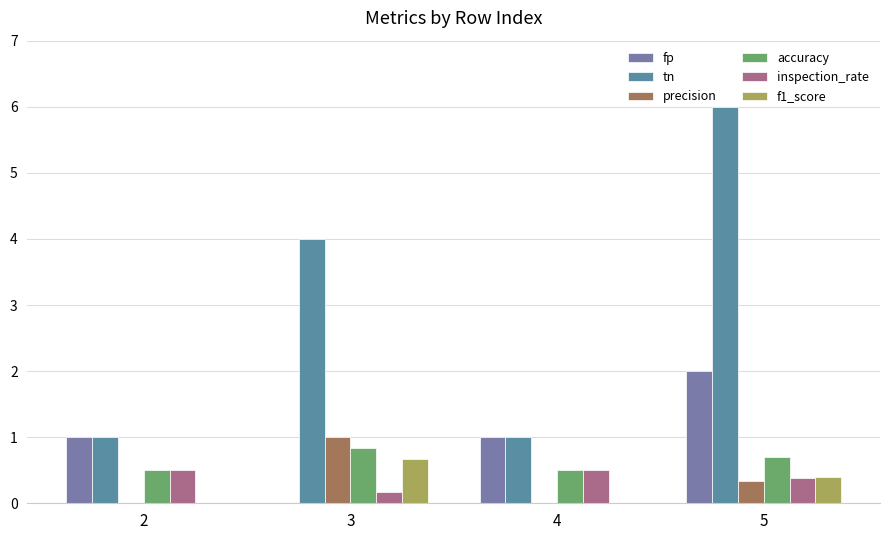

At how many categories does at least one series exceed 1?

2